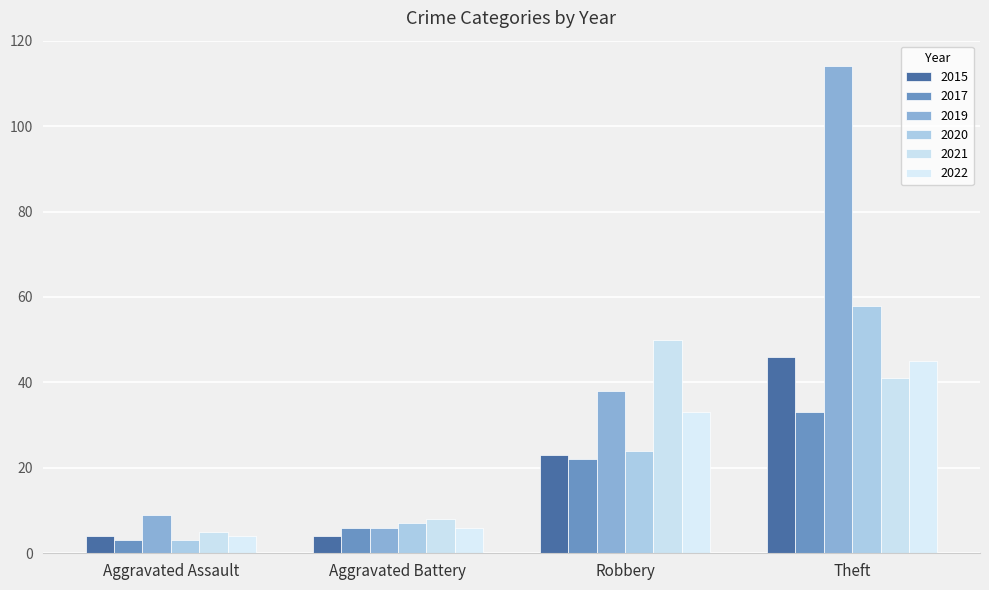

What is the difference between the maximum and minimum values in the 2022 series?

41